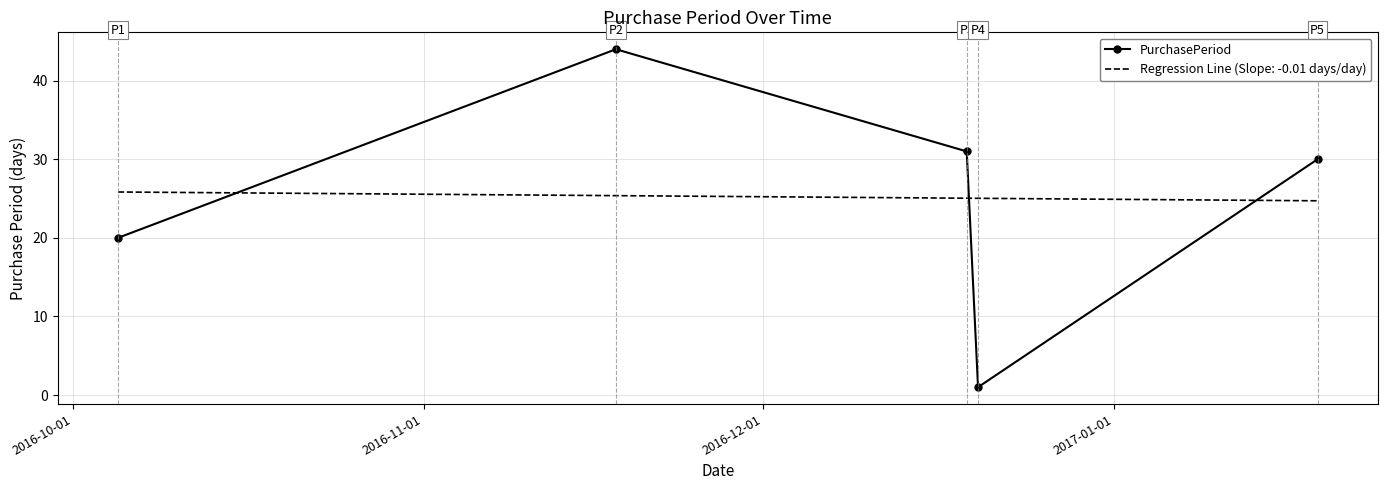

How many interior local peaks does the PurchasePeriod series have?

1